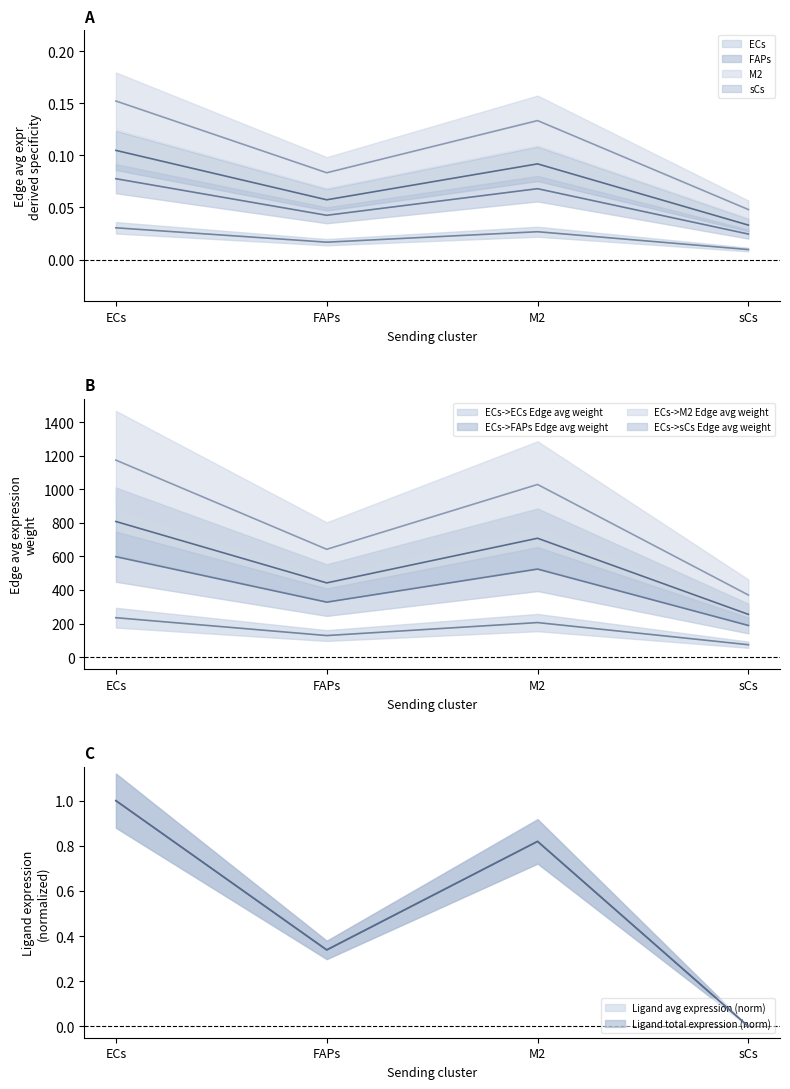

The value of ECs->FAPs Edge avg weight at FAPs is 0.3. True or false?

True